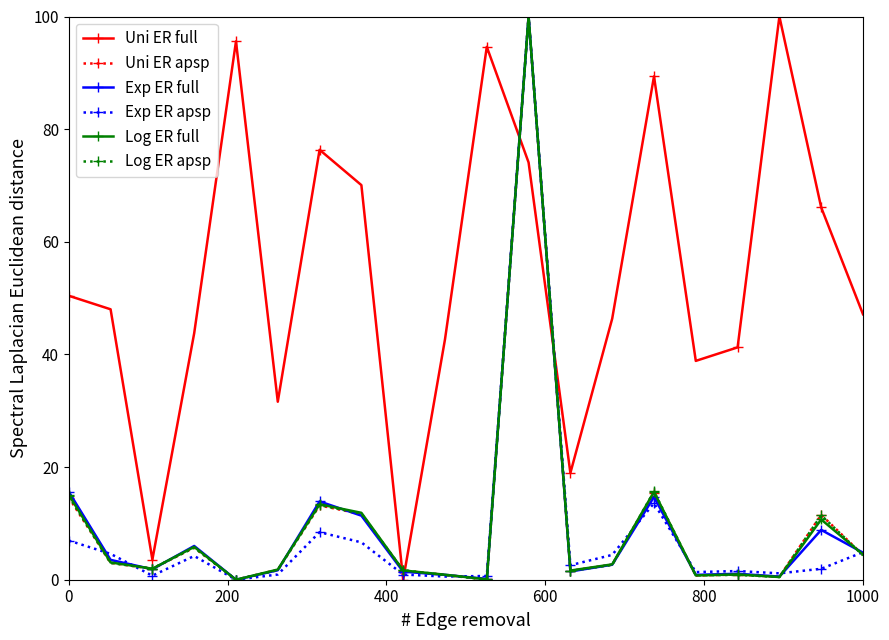

Which series has the largest total across all categories?

Uni ER full